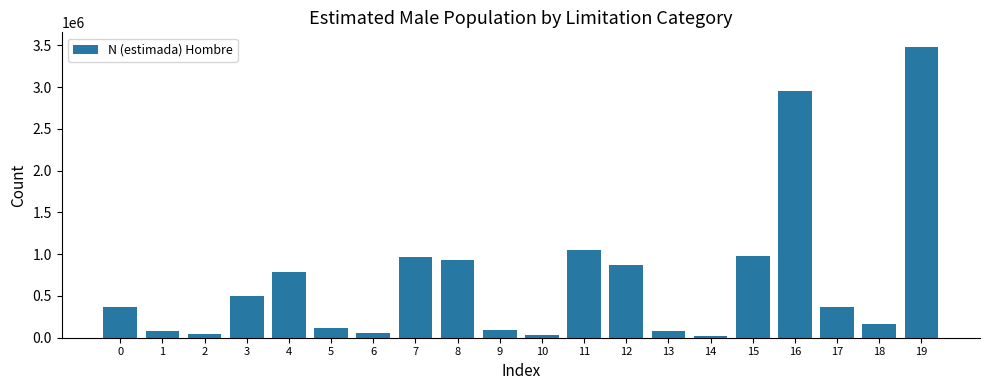

What is the maximum value shown in the chart?

3480410